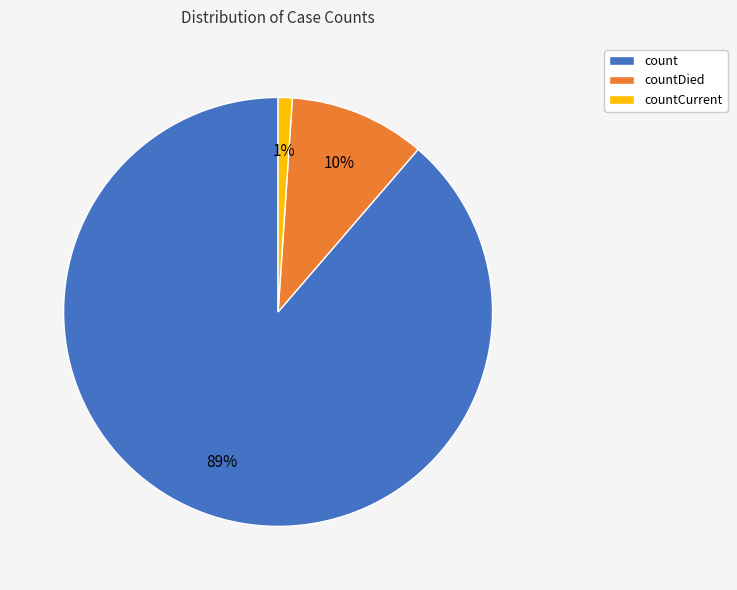

True or false: count accounts for 89% of the total.

True